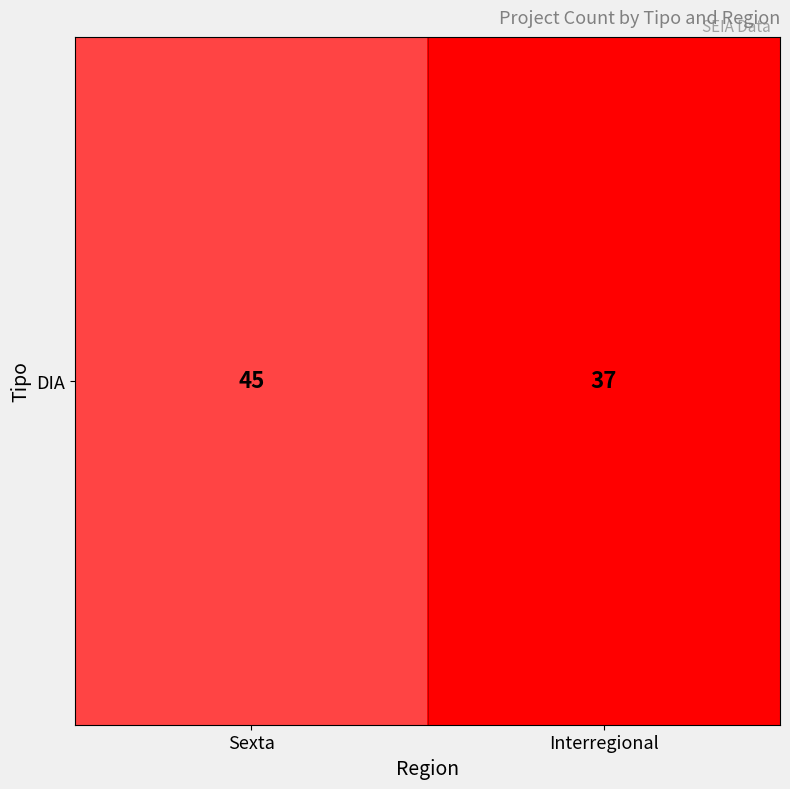

What is the change in value from Sexta to Interregional?

-8